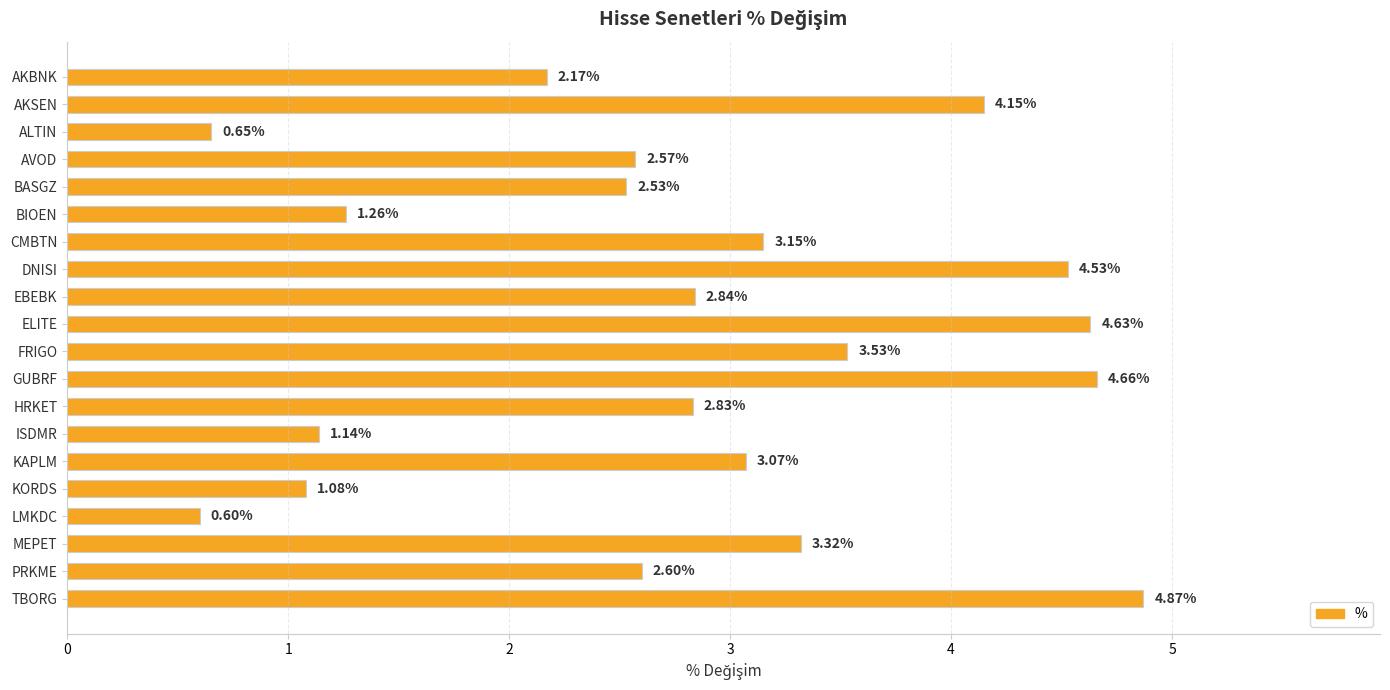

At which label is the value closest to 2?

AKBNK